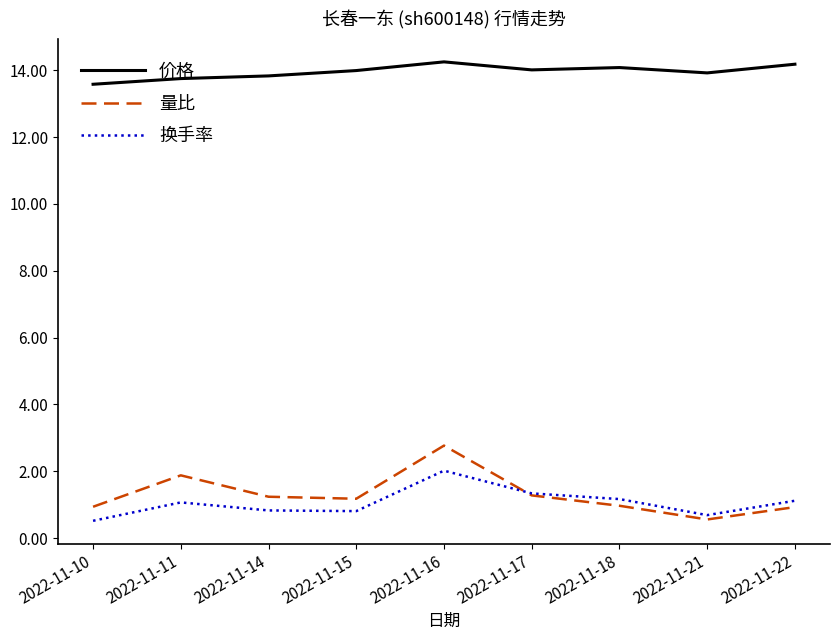

Which series has the largest total across all categories?

价格